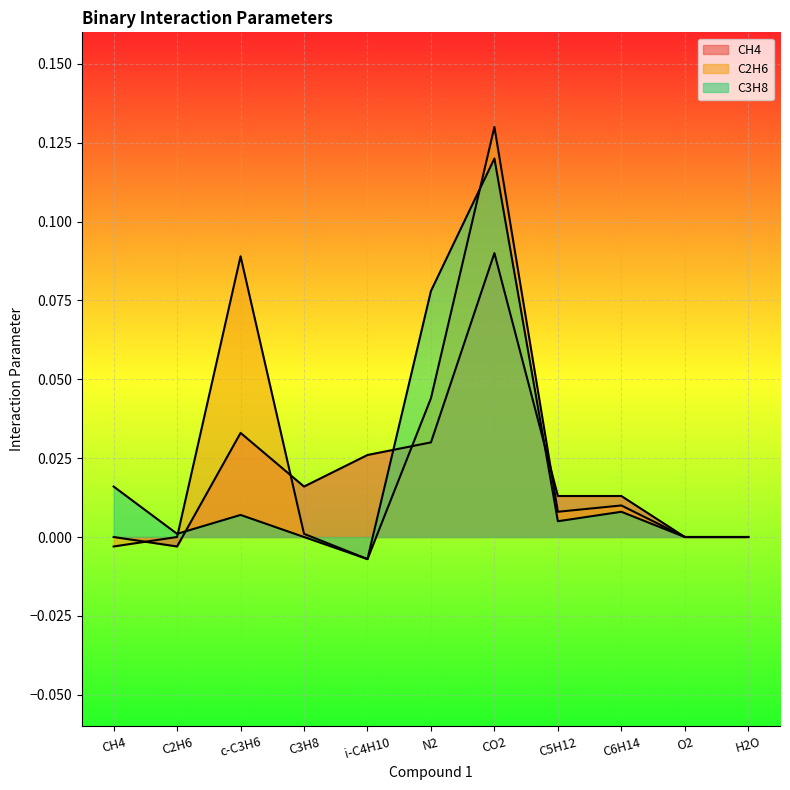

List the labels in order of C3H8 value, smallest first.

i-C4H10, C3H8, O2, H2O, C2H6, C5H12, c-C3H6, C6H14, CH4, N2, CO2